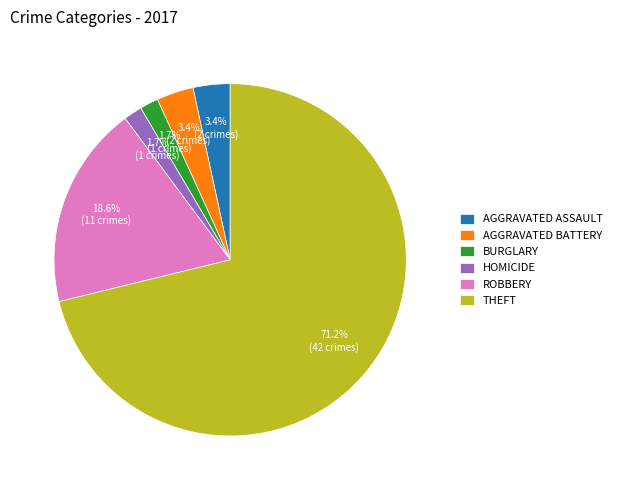

How many slices are in this pie chart?

6